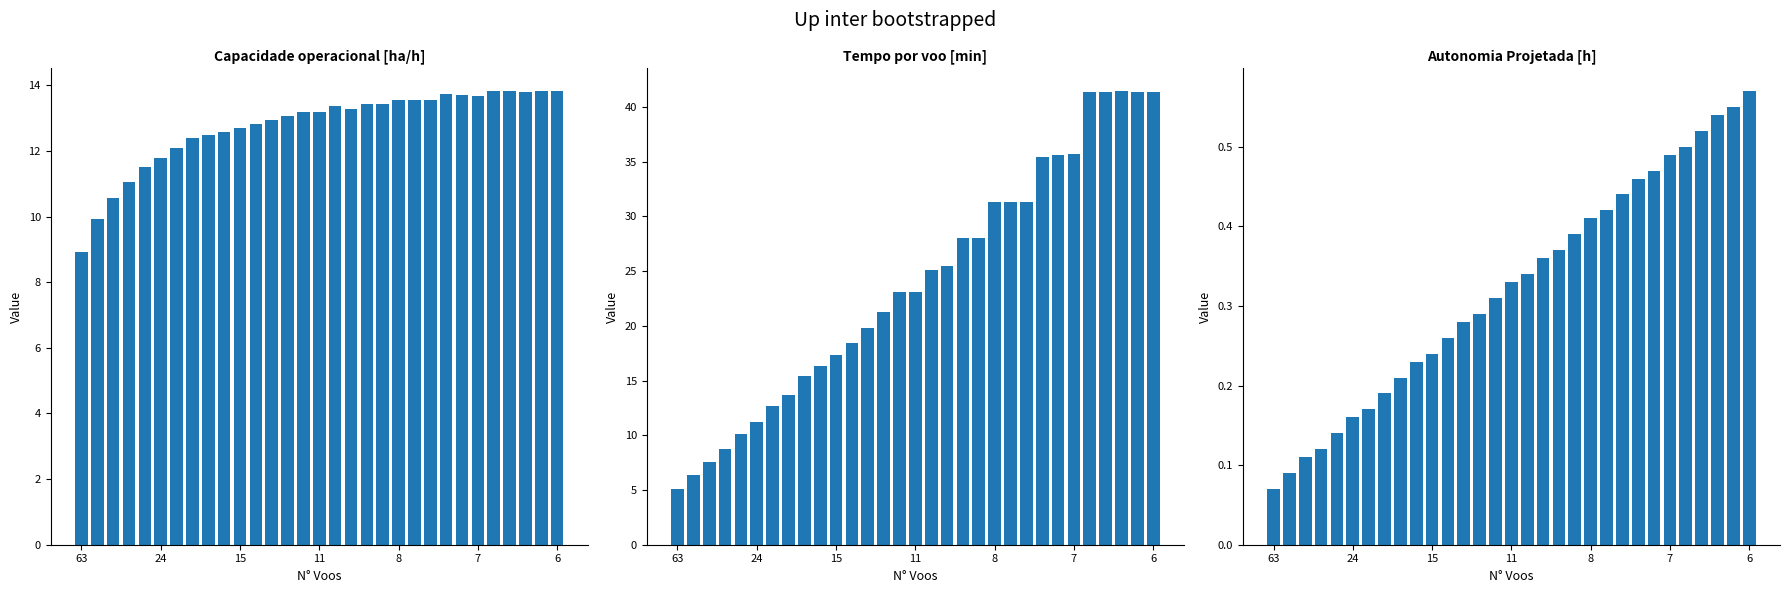

Count the number of categories in the chart.

31